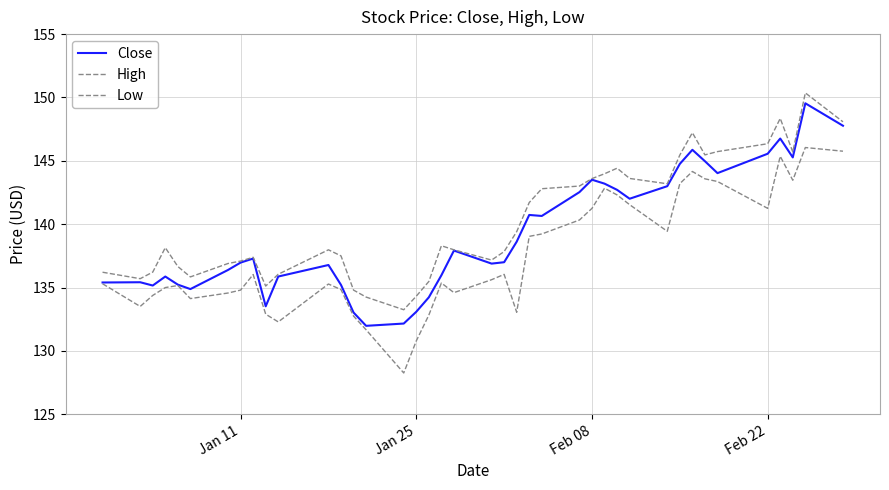

What is the difference between the second highest and minimum values in the High series?

15.1